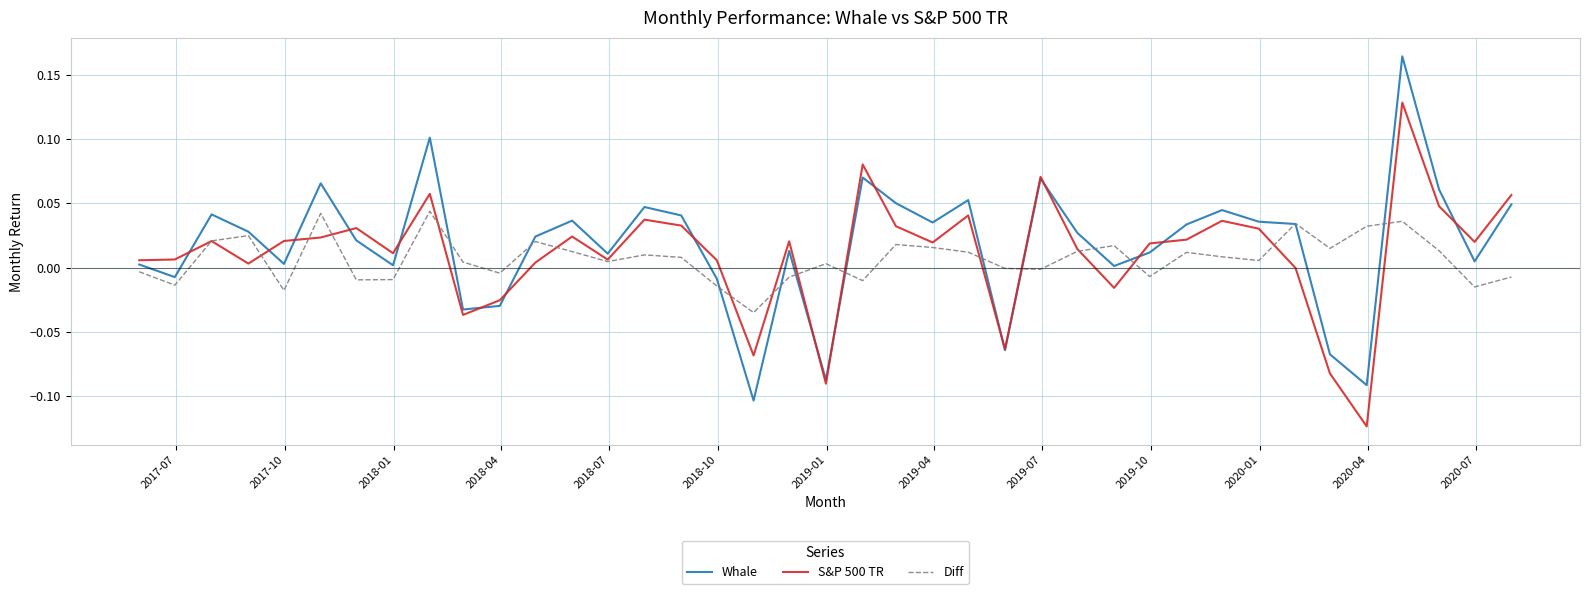

Which series has the widest spread of values?

Whale